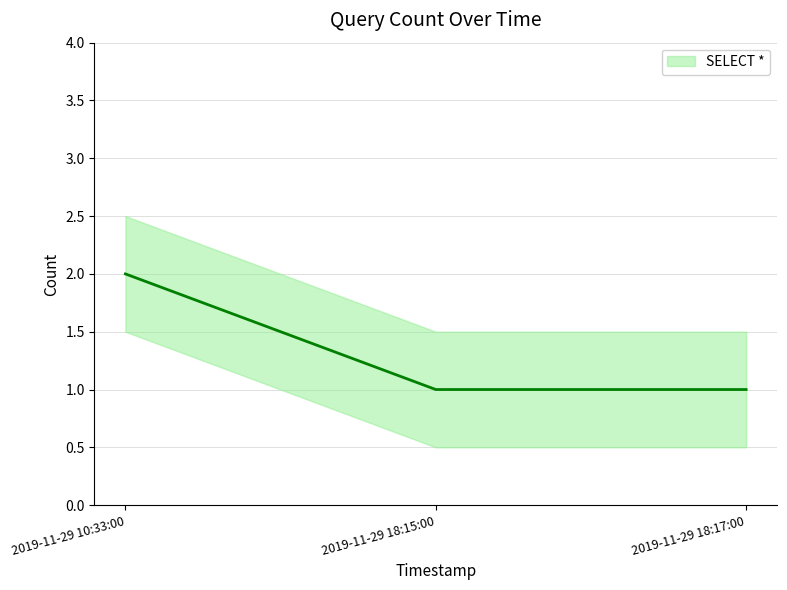

What is the maximum value shown in the chart?

2